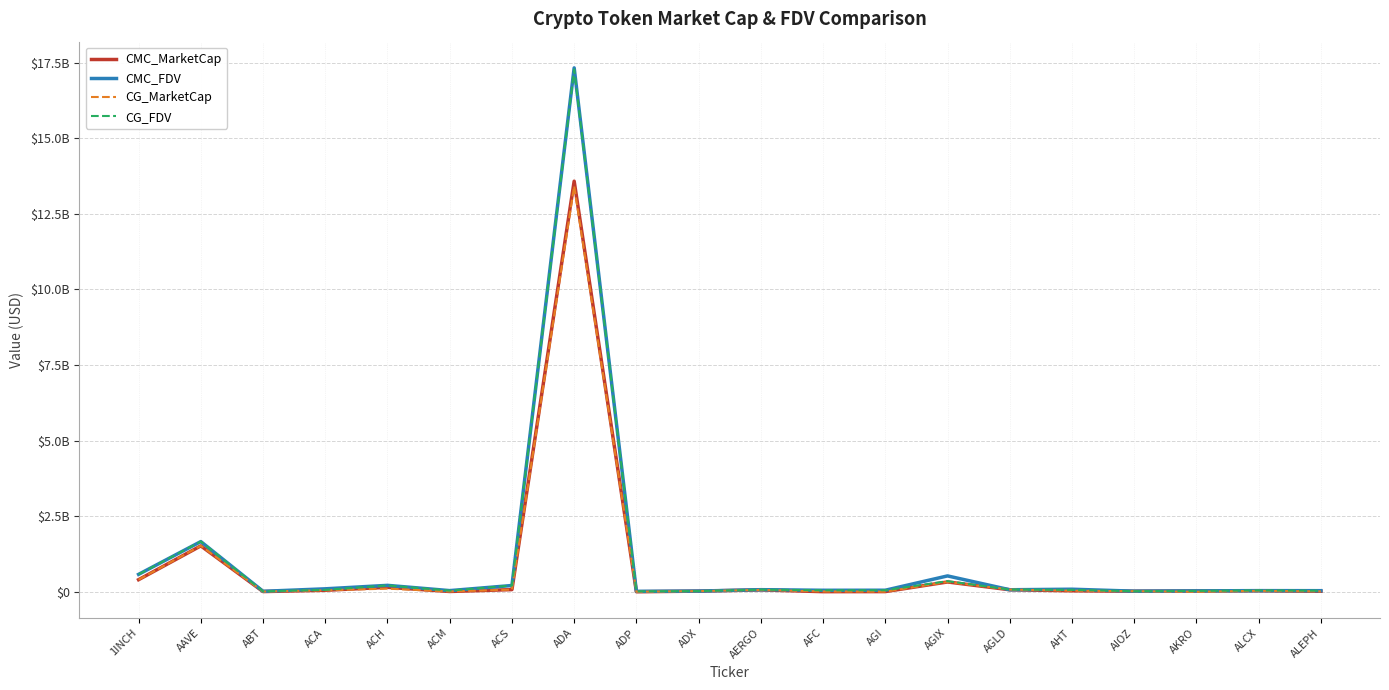

Does the chart display data point markers on the line(s)?

No